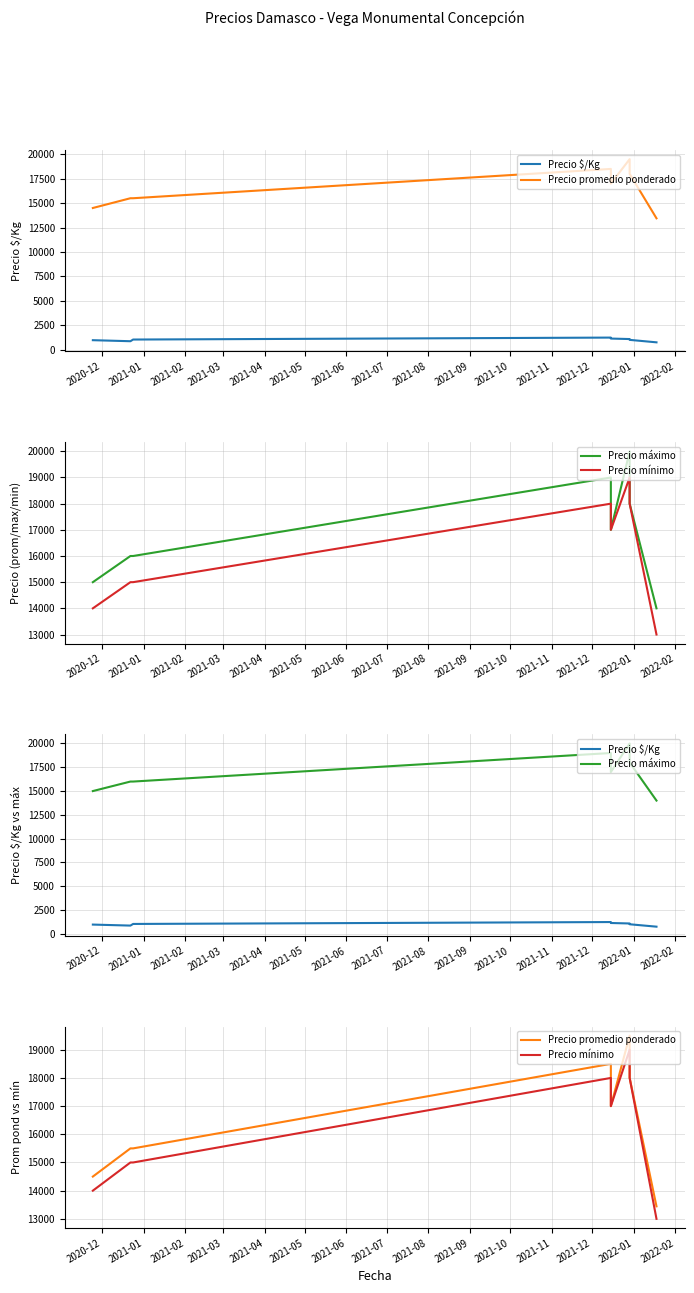

Rank the series by their maximum value, from highest to lowest.

Precio máximo, Precio promedio ponderado, Precio mínimo, Precio $/Kg